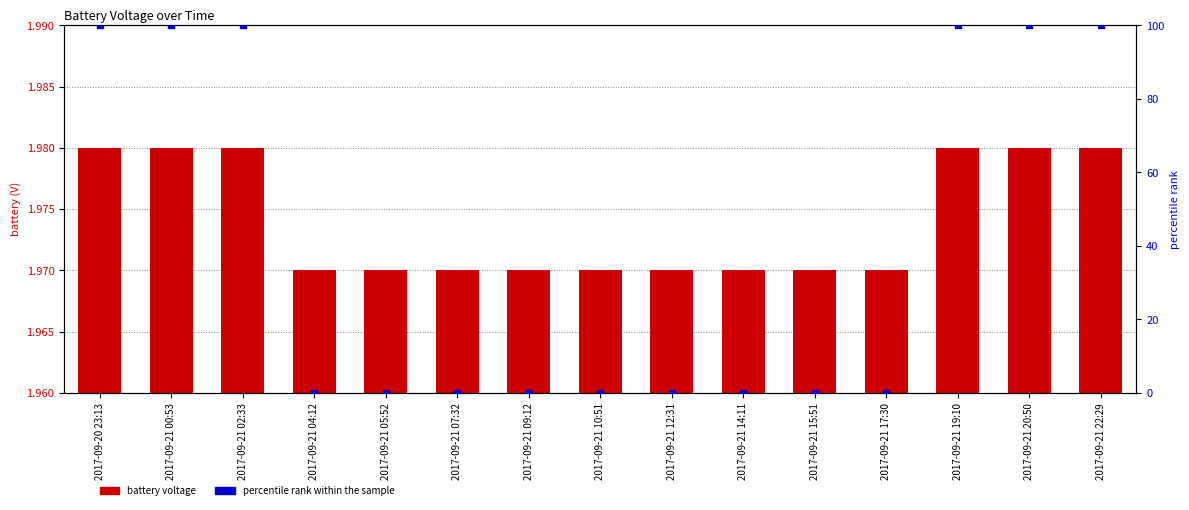

Which series reaches the maximum Y coordinate?

percentile rank within sample